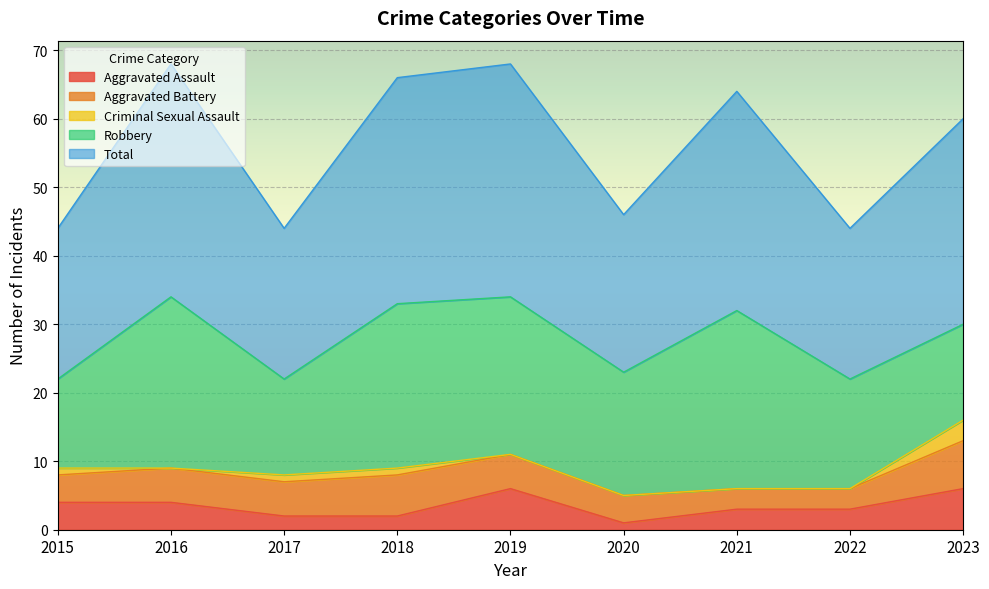

What is the maximum value shown in the chart?

34